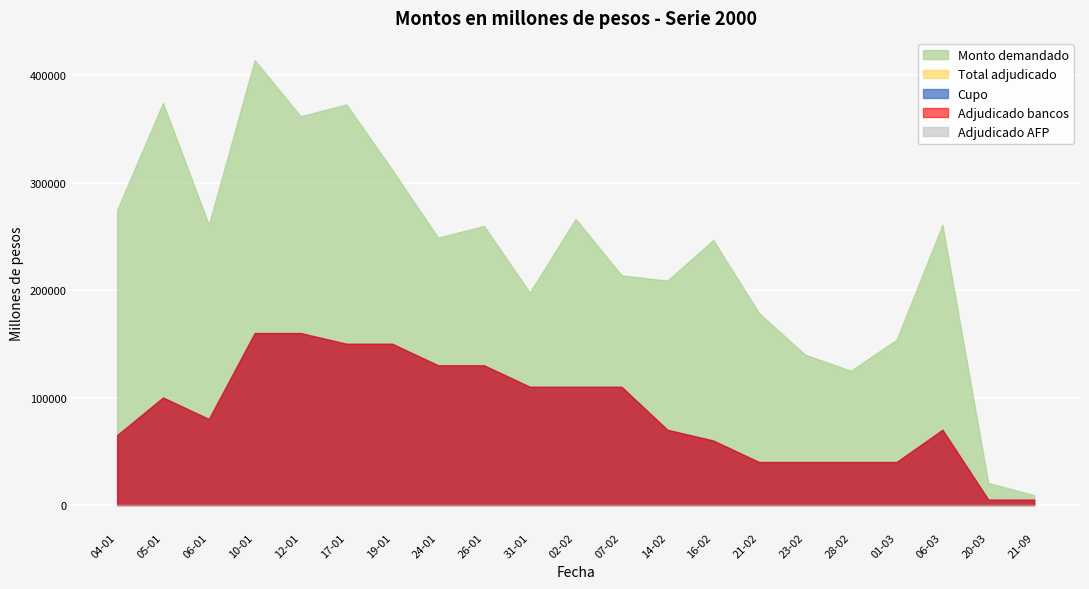

At which label is Cupo closest to 82500?

06-01